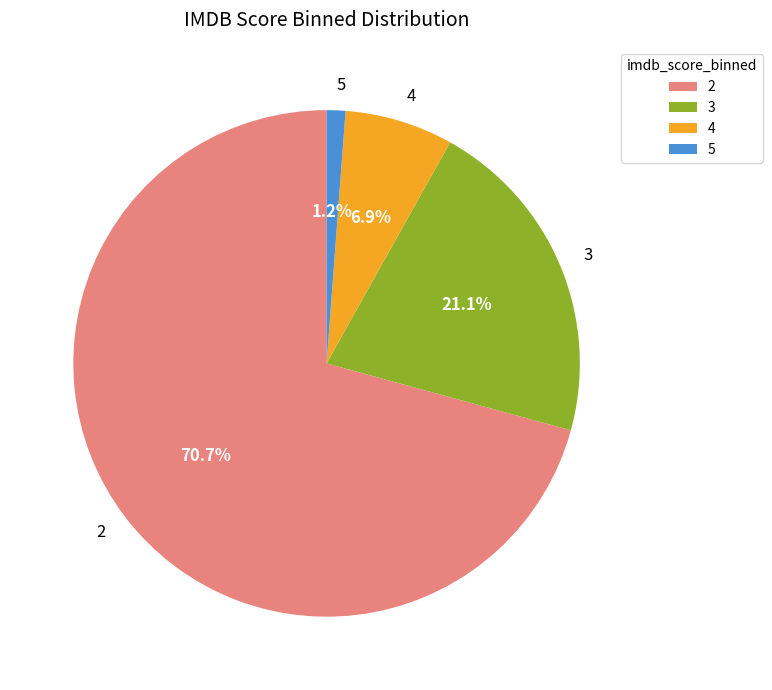

Count the number of slices in the pie.

4